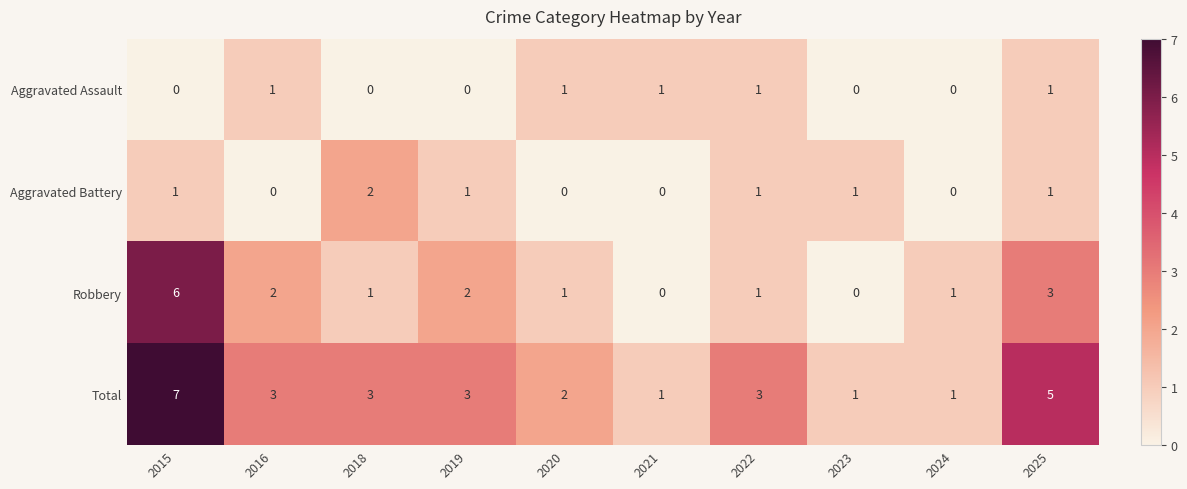

List the series in order of their peak value, highest first.

Total, Robbery, Aggravated Battery, Aggravated Assault